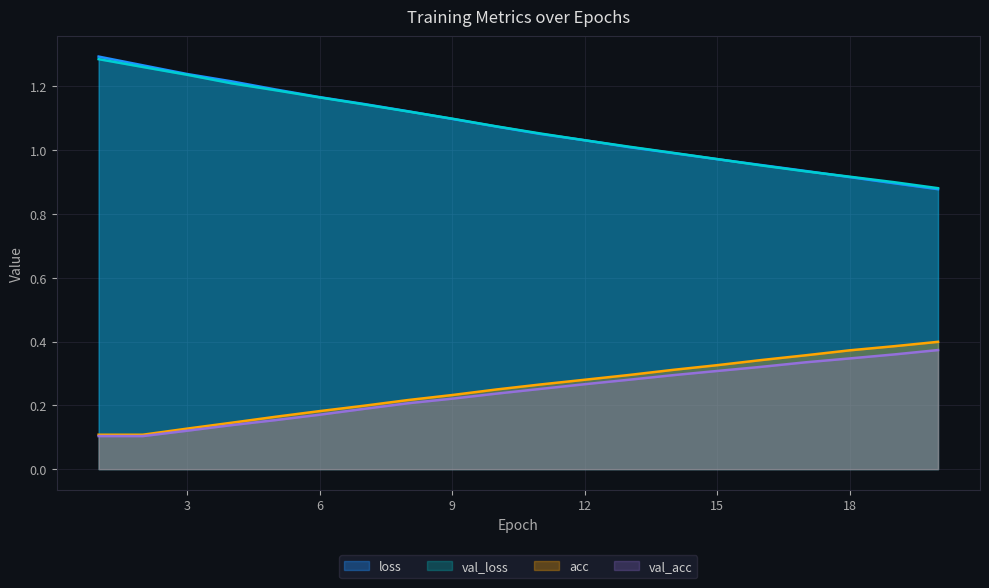

The val_acc series shows 0.3 at 9. True or false?

False